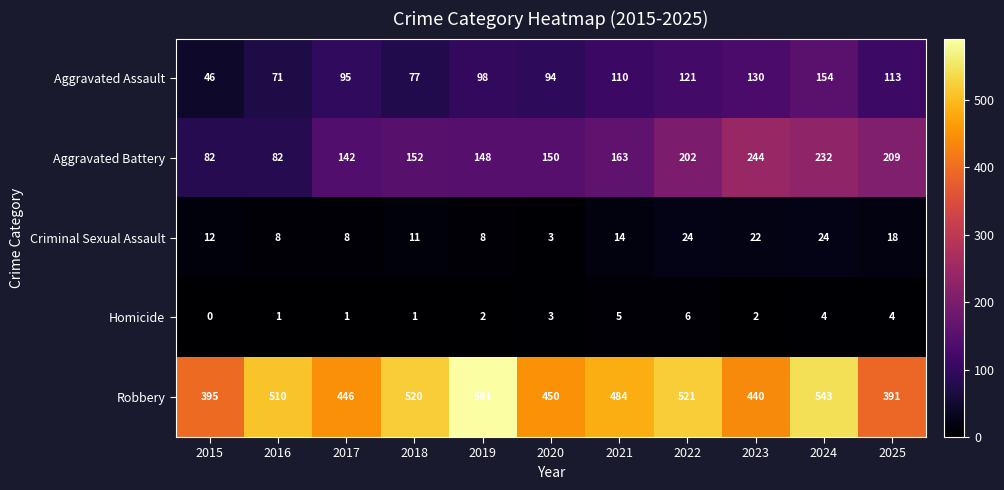

What is the maximum value shown in the chart?

591